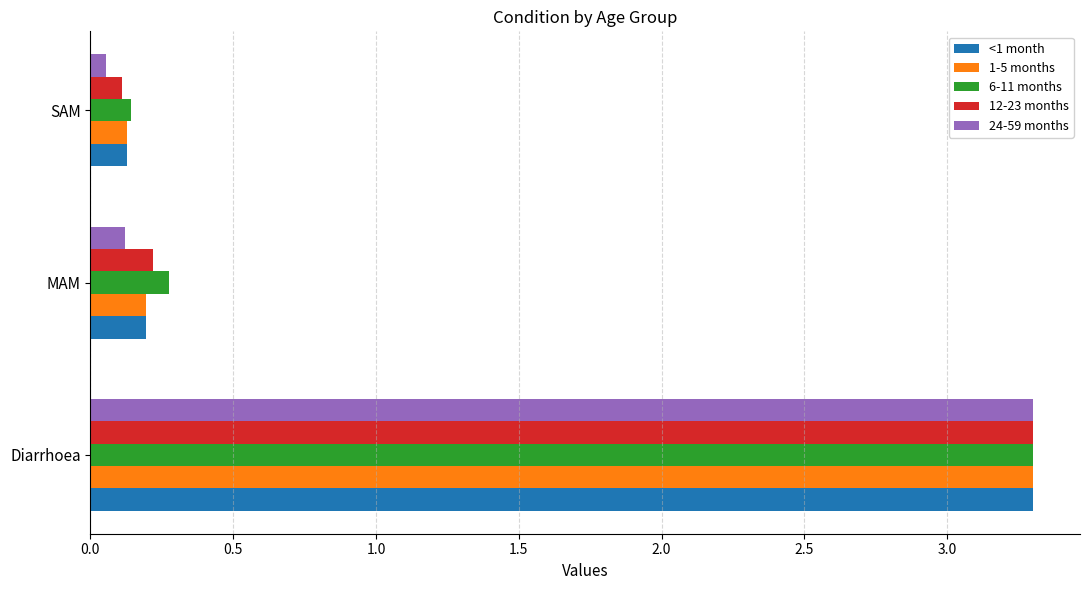

Which label corresponds to the largest value in the chart?

Diarrhoea